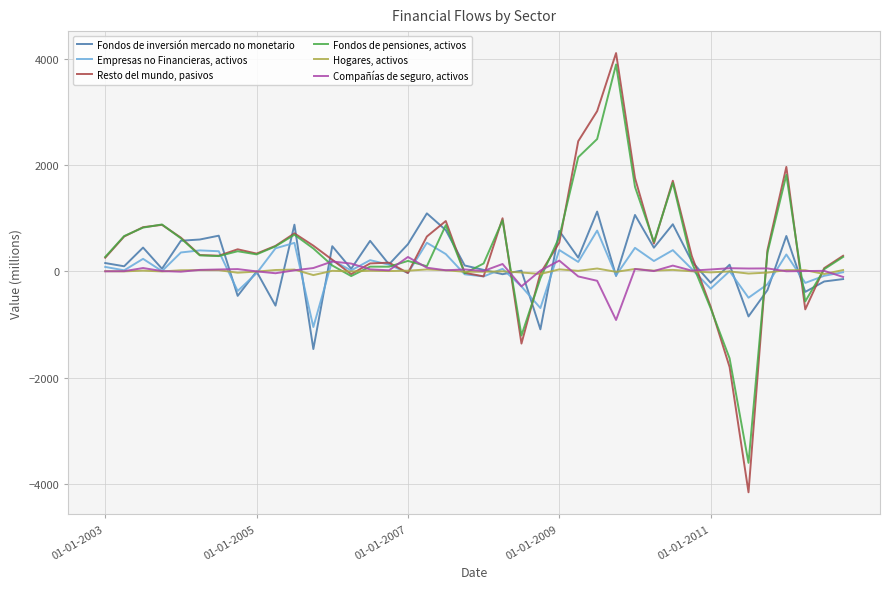

Does the chart display data point markers on the line(s)?

No